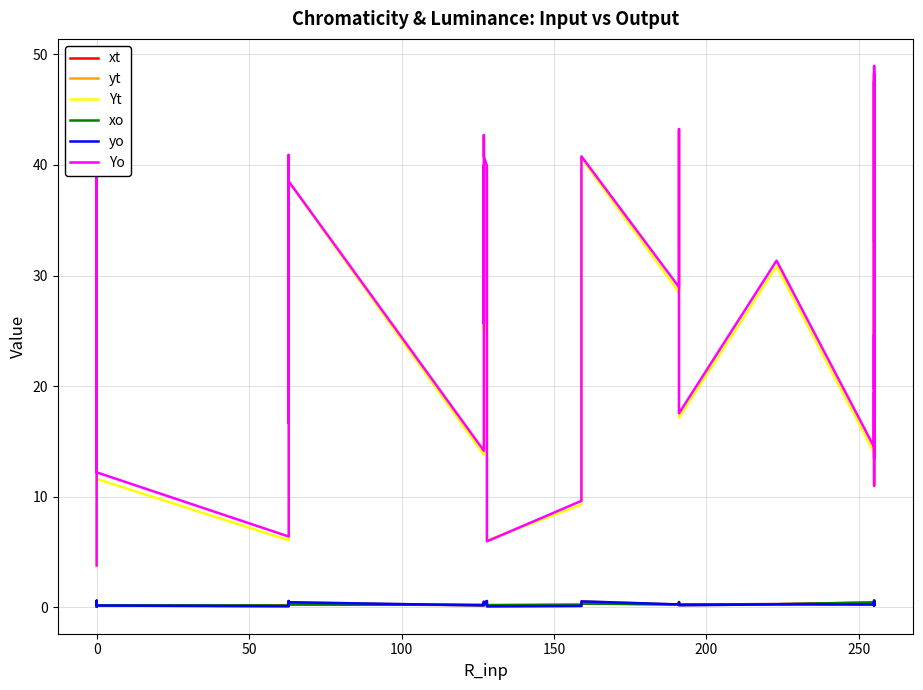

True or false: xt has more than 0 points higher than both neighbors.

True